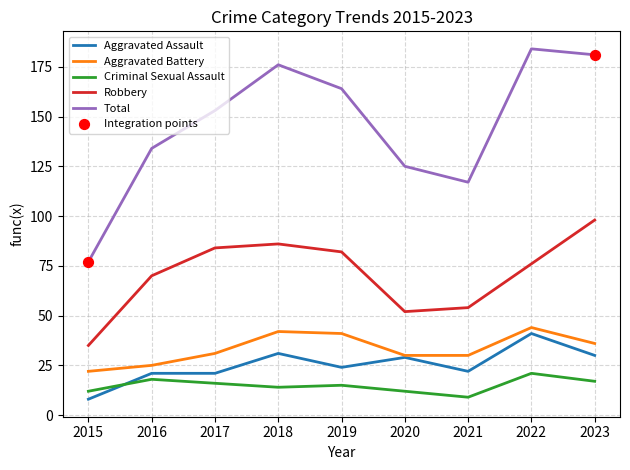

Which series has the largest range (max minus min)?

Total